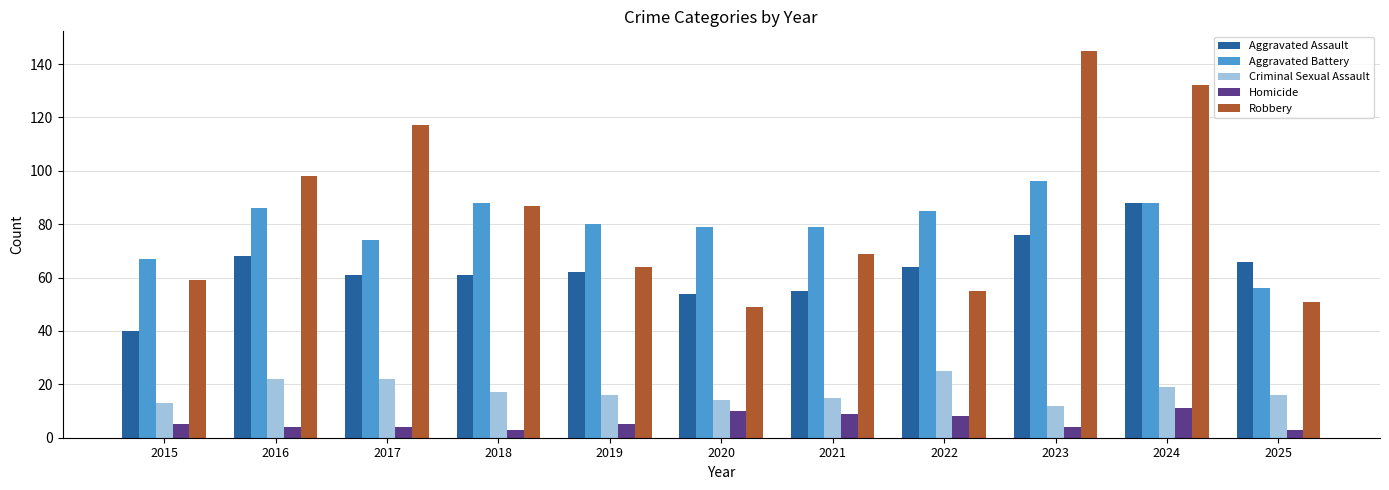

What is the total value across all series at 2025?

192